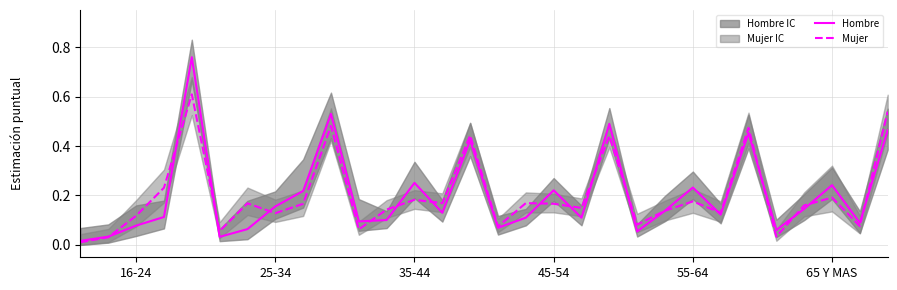

In Hombre, how many points are lower than both neighbors (excluding endpoints)?

9